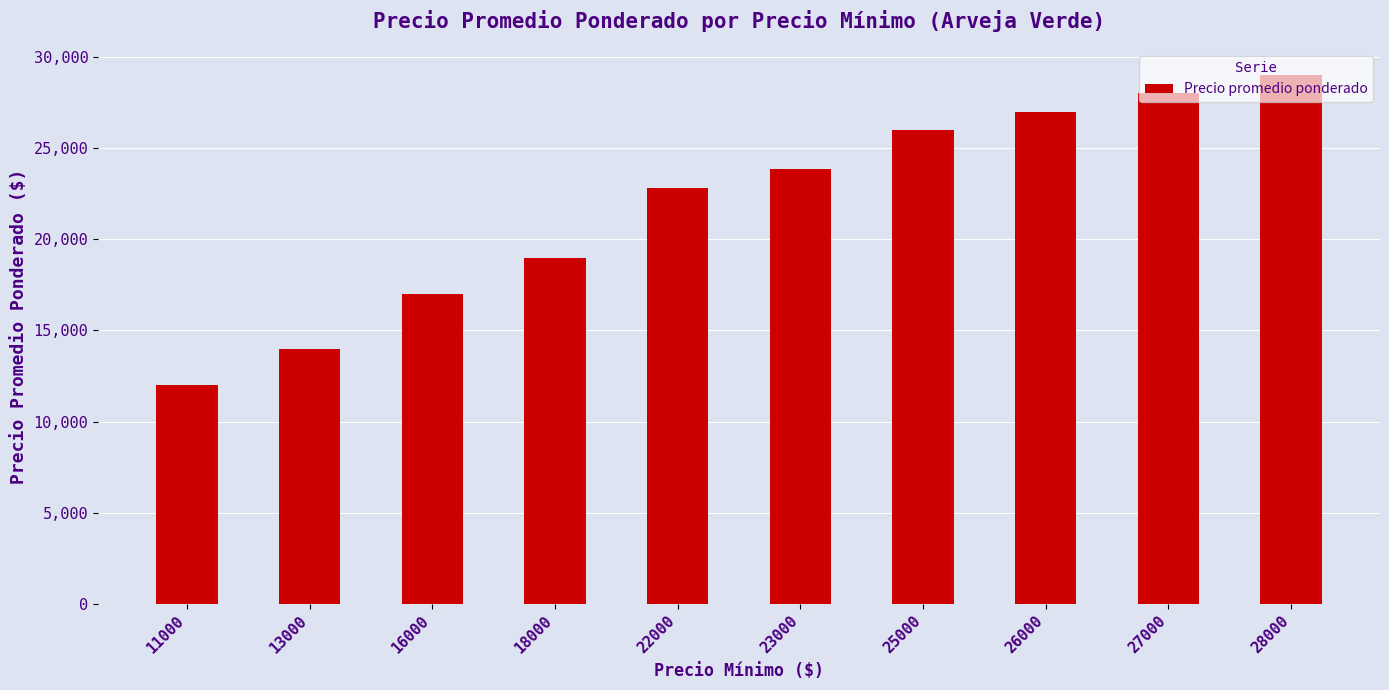

What is the sum of all values?

218666